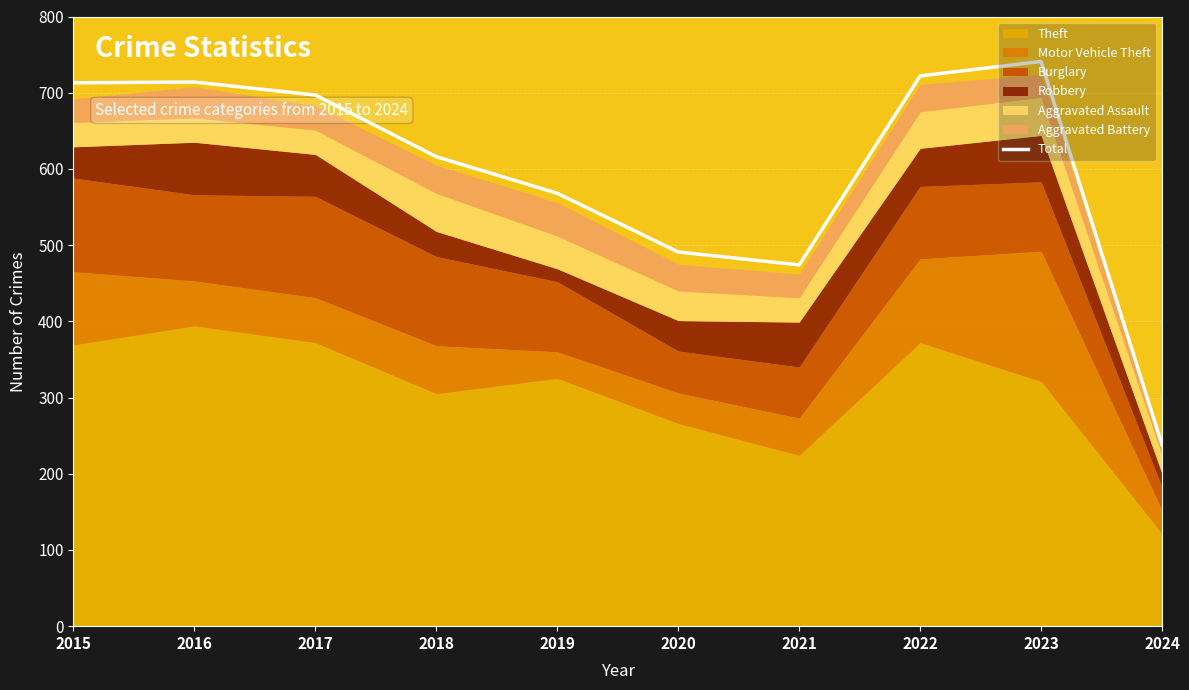

Reading left to right, list all the values displayed in this chart.

713	714	697	616	568	491	474	722	741	238